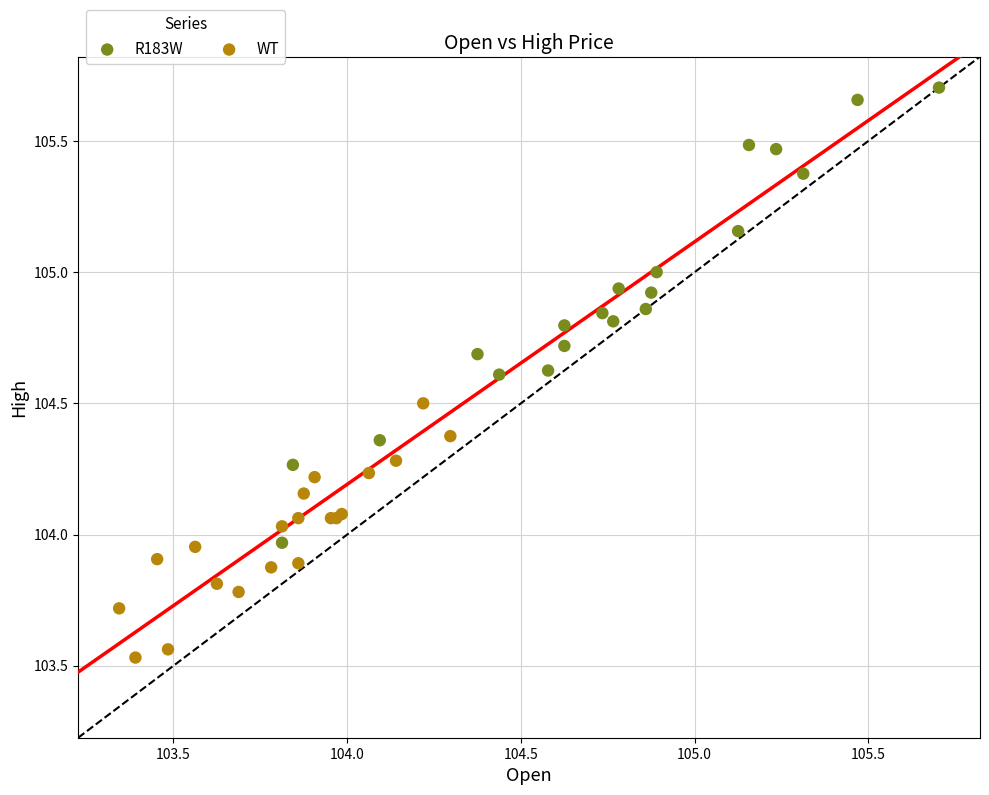

What are all the series names shown in the legend?

R183W, WT